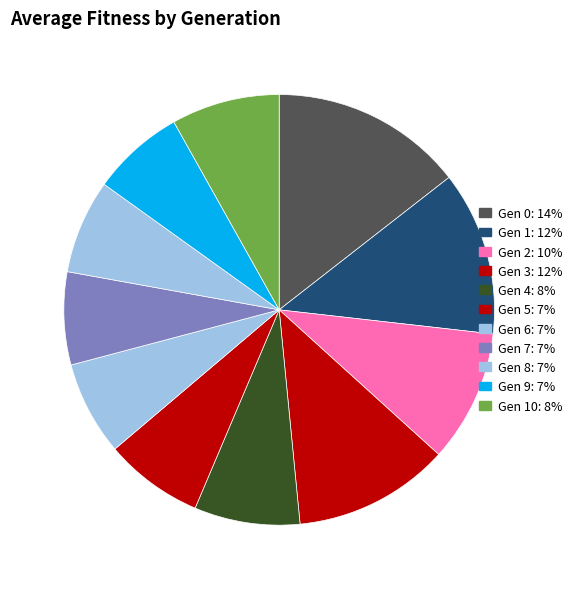

How many segments does this pie chart have?

11